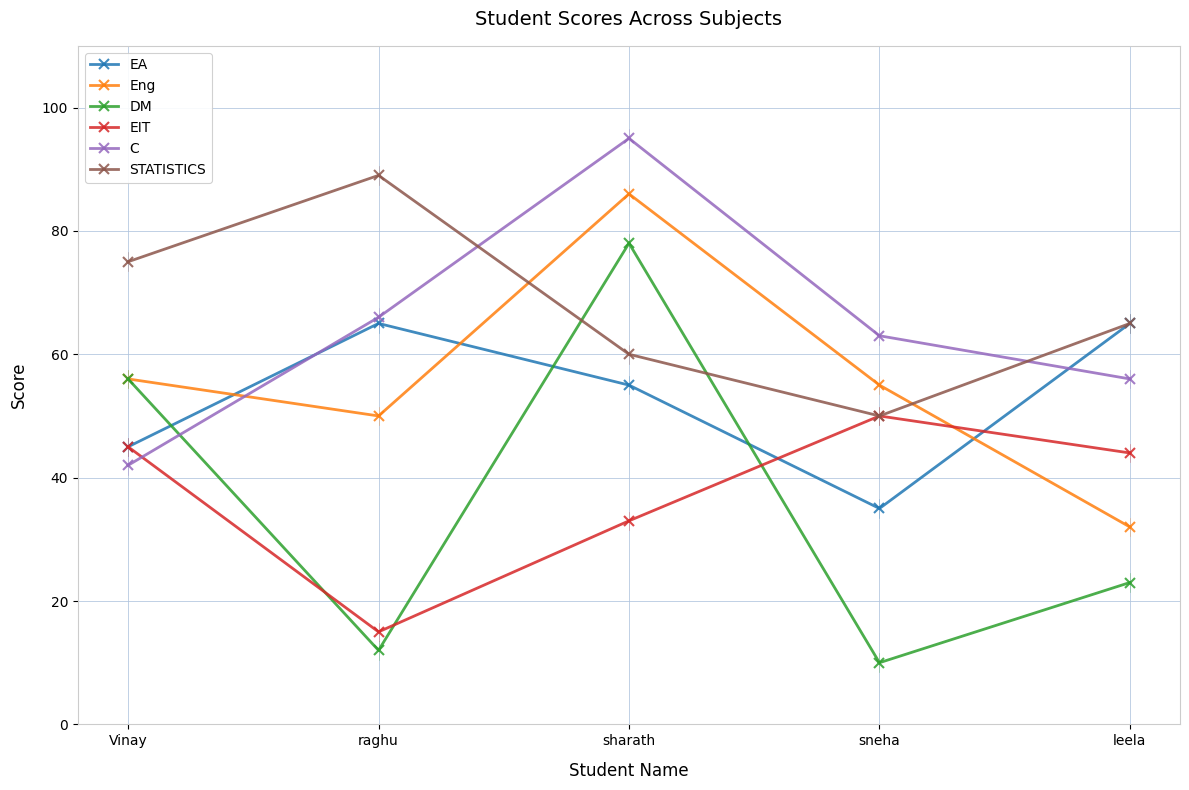

True or false: STATISTICS has more than 2 points higher than both neighbors.

False